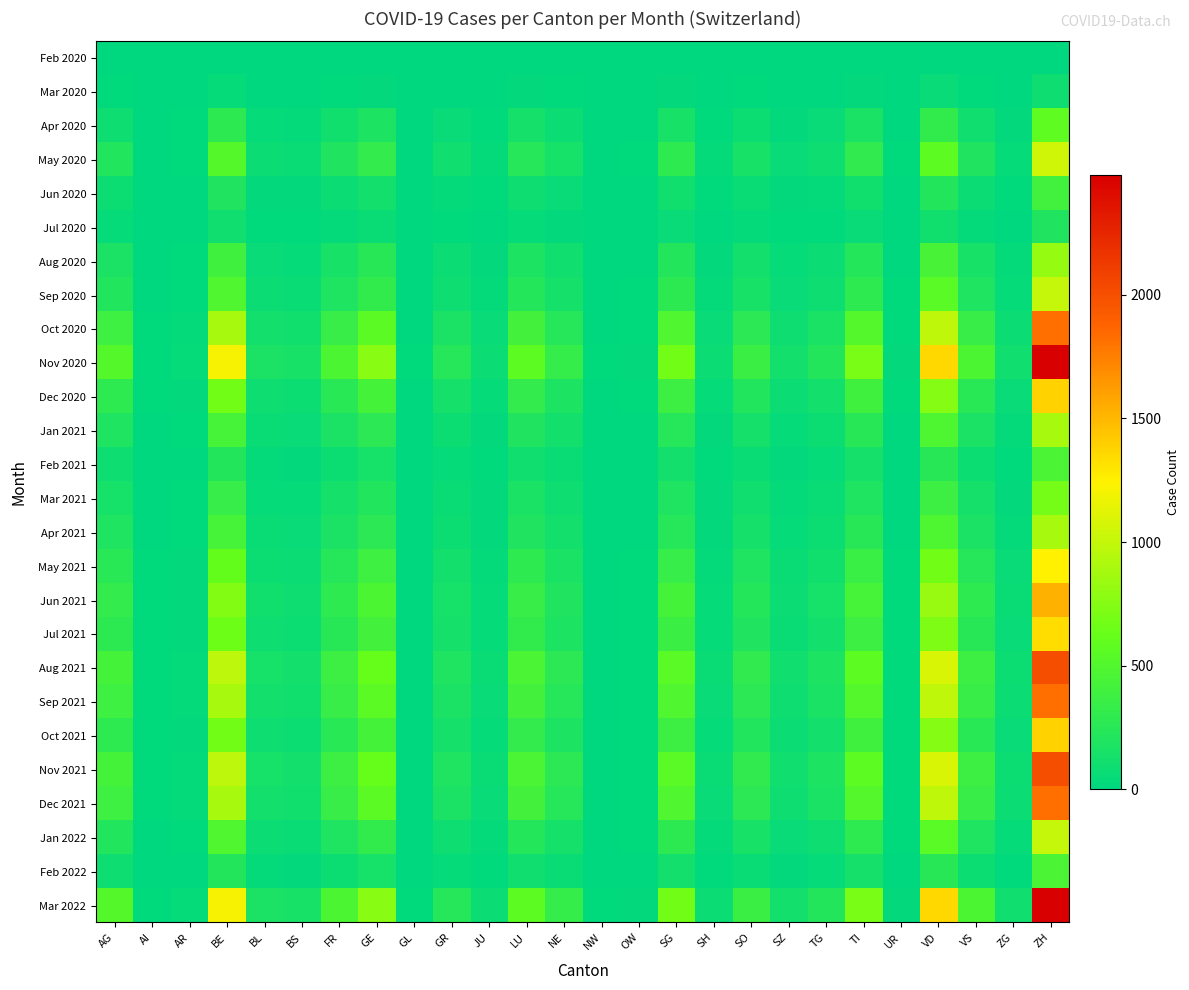

Reading right to left, what are all the values shown in this chart?

Feb 2020: ZH=0	ZG=0	VS=0	VD=0	UR=0	TI=0	TG=0	SZ=0	SO=0	SH=0	SG=0	OW=0	NW=0	NE=0	LU=0	JU=0	GR=0	GL=0	GE=0	FR=0	BS=0	BL=0	BE=0	AR=0	AI=0	AG=0
Mar 2020: ZH=95	ZG=4	VS=18	VD=52	UR=1	TI=28	TG=8	SZ=5	SO=14	SH=3	SG=25	OW=1	NW=1	NE=11	LU=20	JU=3	GR=9	GL=1	GE=22	FR=18	BS=7	BL=8	BE=45	AR=3	AI=2	AG=12
Apr 2020: ZH=580	ZG=22	VS=105	VD=310	UR=6	TI=160	TG=50	SZ=28	SO=85	SH=18	SG=155	OW=6	NW=5	NE=75	LU=130	JU=18	GR=55	GL=4	GE=180	FR=110	BS=35	BL=42	BE=280	AR=12	AI=5	AG=95
May 2020: ZH=1050	ZG=40	VS=195	VD=570	UR=10	TI=295	TG=92	SZ=52	SO=155	SH=32	SG=285	OW=10	NW=8	NE=138	LU=240	JU=32	GR=98	GL=6	GE=320	FR=195	BS=62	BL=75	BE=520	AR=18	AI=8	AG=210
Jun 2020: ZH=402	ZG=15	VS=75	VD=218	UR=4	TI=112	TG=35	SZ=20	SO=60	SH=12	SG=110	OW=4	NW=3	NE=53	LU=92	JU=12	GR=38	GL=2	GE=125	FR=75	BS=24	BL=28	BE=195	AR=7	AI=3	AG=85
Jul 2020: ZH=202	ZG=8	VS=38	VD=110	UR=2	TI=57	TG=18	SZ=10	SO=30	SH=6	SG=55	OW=2	NW=1	NE=26	LU=46	JU=6	GR=19	GL=1	GE=62	FR=38	BS=12	BL=14	BE=98	AR=4	AI=2	AG=42
Aug 2020: ZH=808	ZG=32	VS=152	VD=440	UR=8	TI=228	TG=72	SZ=40	SO=120	SH=24	SG=220	OW=8	NW=4	NE=104	LU=184	JU=24	GR=76	GL=4	GE=248	FR=152	BS=48	BL=56	BE=392	AR=14	AI=6	AG=168
Sep 2020: ZH=1010	ZG=40	VS=190	VD=550	UR=10	TI=285	TG=90	SZ=50	SO=150	SH=30	SG=275	OW=10	NW=5	NE=134	LU=230	JU=30	GR=95	GL=5	GE=310	FR=190	BS=60	BL=70	BE=490	AR=18	AI=8	AG=210
Oct 2020: ZH=1818	ZG=72	VS=342	VD=990	UR=18	TI=513	TG=162	SZ=90	SO=270	SH=54	SG=495	OW=18	NW=9	NE=241	LU=414	JU=54	GR=171	GL=9	GE=558	FR=342	BS=108	BL=126	BE=885	AR=32	AI=14	AG=380
Nov 2020: ZH=2487	ZG=98	VS=468	VD=1353	UR=25	TI=701	TG=221	SZ=123	SO=369	SH=74	SG=677	OW=25	NW=12	NE=329	LU=566	JU=74	GR=234	GL=12	GE=762	FR=468	BS=148	BL=173	BE=1210	AR=43	AI=19	AG=520
Dec 2020: ZH=1388	ZG=55	VS=261	VD=753	UR=14	TI=391	TG=124	SZ=69	SO=206	SH=41	SG=378	OW=14	NW=7	NE=184	LU=316	JU=41	GR=131	GL=7	GE=425	FR=261	BS=83	BL=97	BE=675	AR=24	AI=11	AG=290
Jan 2021: ZH=886	ZG=35	VS=167	VD=481	UR=9	TI=250	TG=79	SZ=44	SO=132	SH=26	SG=242	OW=9	NW=4	NE=118	LU=202	JU=26	GR=84	GL=4	GE=272	FR=167	BS=53	BL=62	BE=430	AR=15	AI=7	AG=185
Feb 2021: ZH=457	ZG=18	VS=86	VD=248	UR=5	TI=129	TG=41	SZ=23	SO=68	SH=13	SG=125	OW=5	NW=2	NE=61	LU=104	JU=13	GR=43	GL=2	GE=140	FR=86	BS=28	BL=32	BE=222	AR=8	AI=4	AG=95
Mar 2021: ZH=685	ZG=27	VS=129	VD=371	UR=7	TI=193	TG=61	SZ=34	SO=102	SH=20	SG=186	OW=7	NW=3	NE=91	LU=156	JU=20	GR=65	GL=3	GE=209	FR=129	BS=41	BL=48	BE=332	AR=12	AI=5	AG=142
Apr 2021: ZH=886	ZG=35	VS=167	VD=481	UR=9	TI=250	TG=79	SZ=44	SO=132	SH=26	SG=242	OW=9	NW=4	NE=118	LU=202	JU=26	GR=84	GL=4	GE=272	FR=167	BS=53	BL=62	BE=430	AR=15	AI=7	AG=185
May 2021: ZH=1244	ZG=49	VS=234	VD=676	UR=12	TI=351	TG=111	SZ=62	SO=185	SH=36	SG=340	OW=12	NW=6	NE=165	LU=284	JU=36	GR=118	GL=6	GE=381	FR=234	BS=74	BL=87	BE=604	AR=21	AI=10	AG=260
Jun 2021: ZH=1531	ZG=60	VS=288	VD=832	UR=15	TI=432	TG=137	SZ=76	SO=228	SH=44	SG=418	OW=15	NW=7	NE=203	LU=349	JU=44	GR=145	GL=7	GE=470	FR=288	BS=91	BL=107	BE=743	AR=26	AI=12	AG=320
Jul 2021: ZH=1339	ZG=53	VS=252	VD=728	UR=13	TI=378	TG=120	SZ=67	SO=199	SH=39	SG=366	OW=13	NW=6	NE=178	LU=306	JU=39	GR=127	GL=6	GE=411	FR=252	BS=80	BL=93	BE=651	AR=23	AI=10	AG=280
Aug 2021: ZH=2007	ZG=79	VS=378	VD=1092	UR=19	TI=570	TG=180	SZ=100	SO=299	SH=59	SG=549	OW=19	NW=9	NE=267	LU=458	JU=59	GR=190	GL=9	GE=616	FR=378	BS=120	BL=140	BE=975	AR=34	AI=15	AG=420
Sep 2021: ZH=1818	ZG=72	VS=342	VD=990	UR=18	TI=513	TG=162	SZ=90	SO=270	SH=54	SG=495	OW=18	NW=9	NE=241	LU=414	JU=54	GR=171	GL=9	GE=558	FR=342	BS=108	BL=126	BE=885	AR=32	AI=14	AG=380
Oct 2021: ZH=1388	ZG=55	VS=261	VD=753	UR=14	TI=391	TG=124	SZ=69	SO=206	SH=41	SG=378	OW=14	NW=7	NE=184	LU=316	JU=41	GR=131	GL=7	GE=425	FR=261	BS=83	BL=97	BE=675	AR=24	AI=11	AG=290
Nov 2021: ZH=2007	ZG=79	VS=378	VD=1092	UR=19	TI=570	TG=180	SZ=100	SO=299	SH=59	SG=549	OW=19	NW=9	NE=267	LU=458	JU=59	GR=190	GL=9	GE=616	FR=378	BS=120	BL=140	BE=975	AR=34	AI=15	AG=420
Dec 2021: ZH=1818	ZG=72	VS=342	VD=990	UR=18	TI=513	TG=162	SZ=90	SO=270	SH=54	SG=495	OW=18	NW=9	NE=241	LU=414	JU=54	GR=171	GL=9	GE=558	FR=342	BS=108	BL=126	BE=885	AR=32	AI=14	AG=380
Jan 2022: ZH=1010	ZG=40	VS=190	VD=550	UR=10	TI=285	TG=90	SZ=50	SO=150	SH=30	SG=275	OW=10	NW=5	NE=134	LU=230	JU=30	GR=95	GL=5	GE=310	FR=190	BS=60	BL=70	BE=490	AR=18	AI=8	AG=210
Feb 2022: ZH=457	ZG=18	VS=86	VD=248	UR=5	TI=129	TG=41	SZ=23	SO=68	SH=13	SG=125	OW=5	NW=2	NE=61	LU=104	JU=13	GR=43	GL=2	GE=140	FR=86	BS=28	BL=32	BE=222	AR=8	AI=4	AG=95
Mar 2022: ZH=2487	ZG=98	VS=468	VD=1353	UR=25	TI=701	TG=221	SZ=123	SO=369	SH=74	SG=677	OW=25	NW=12	NE=329	LU=566	JU=74	GR=234	GL=12	GE=762	FR=468	BS=148	BL=173	BE=1210	AR=43	AI=19	AG=520